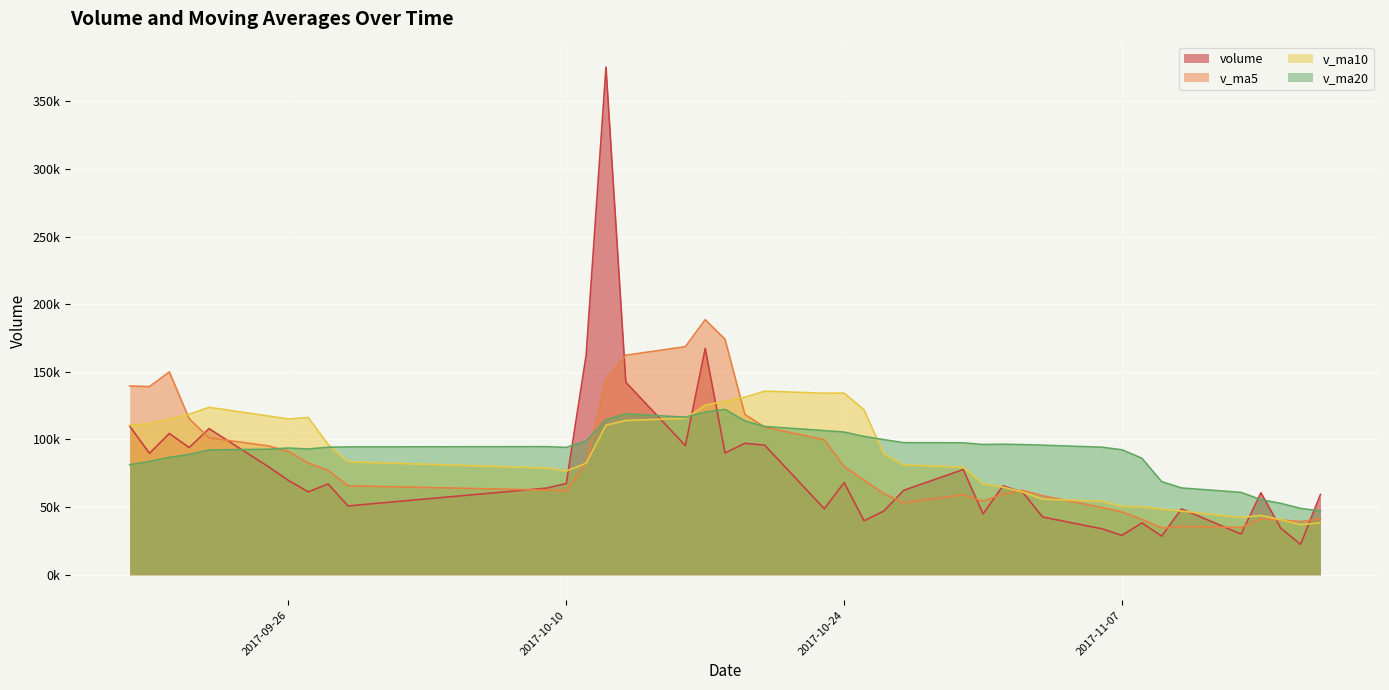

Where do v_ma5 and v_ma20 first cross each other?

2017-09-25 and 2017-09-26